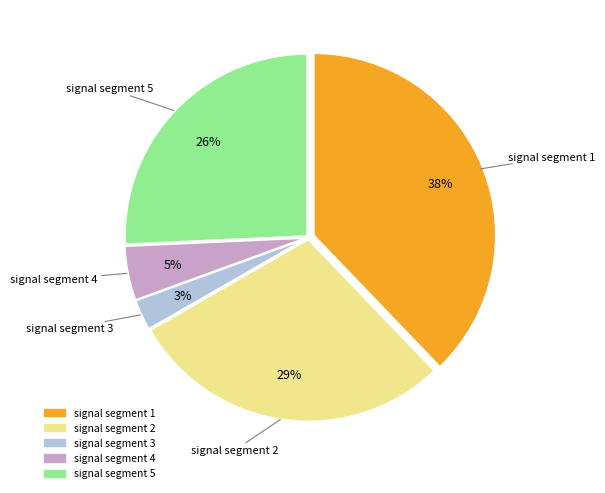

Does signal segment 1 account for over 50% of the chart?

No